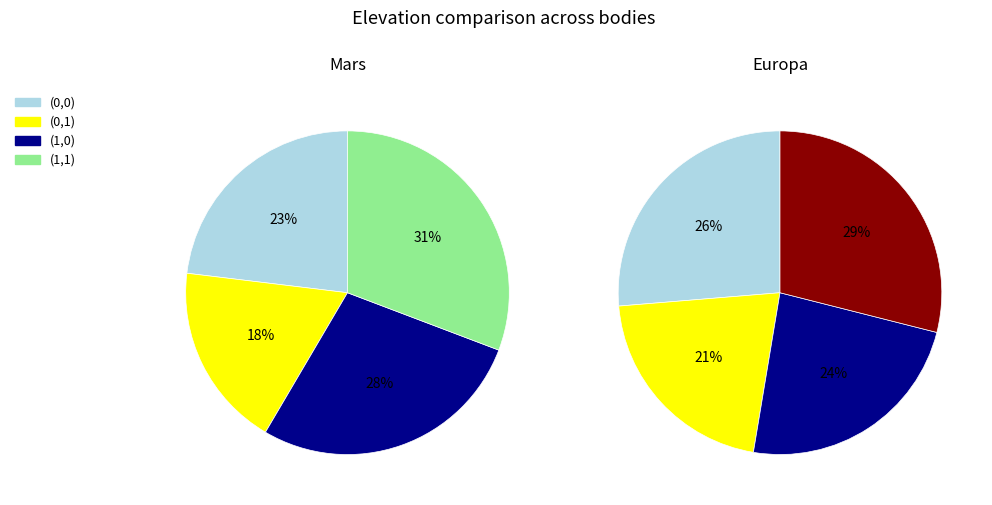

Between (1,0) and (1,1), which series saw the biggest shift?

Elevation_Mars